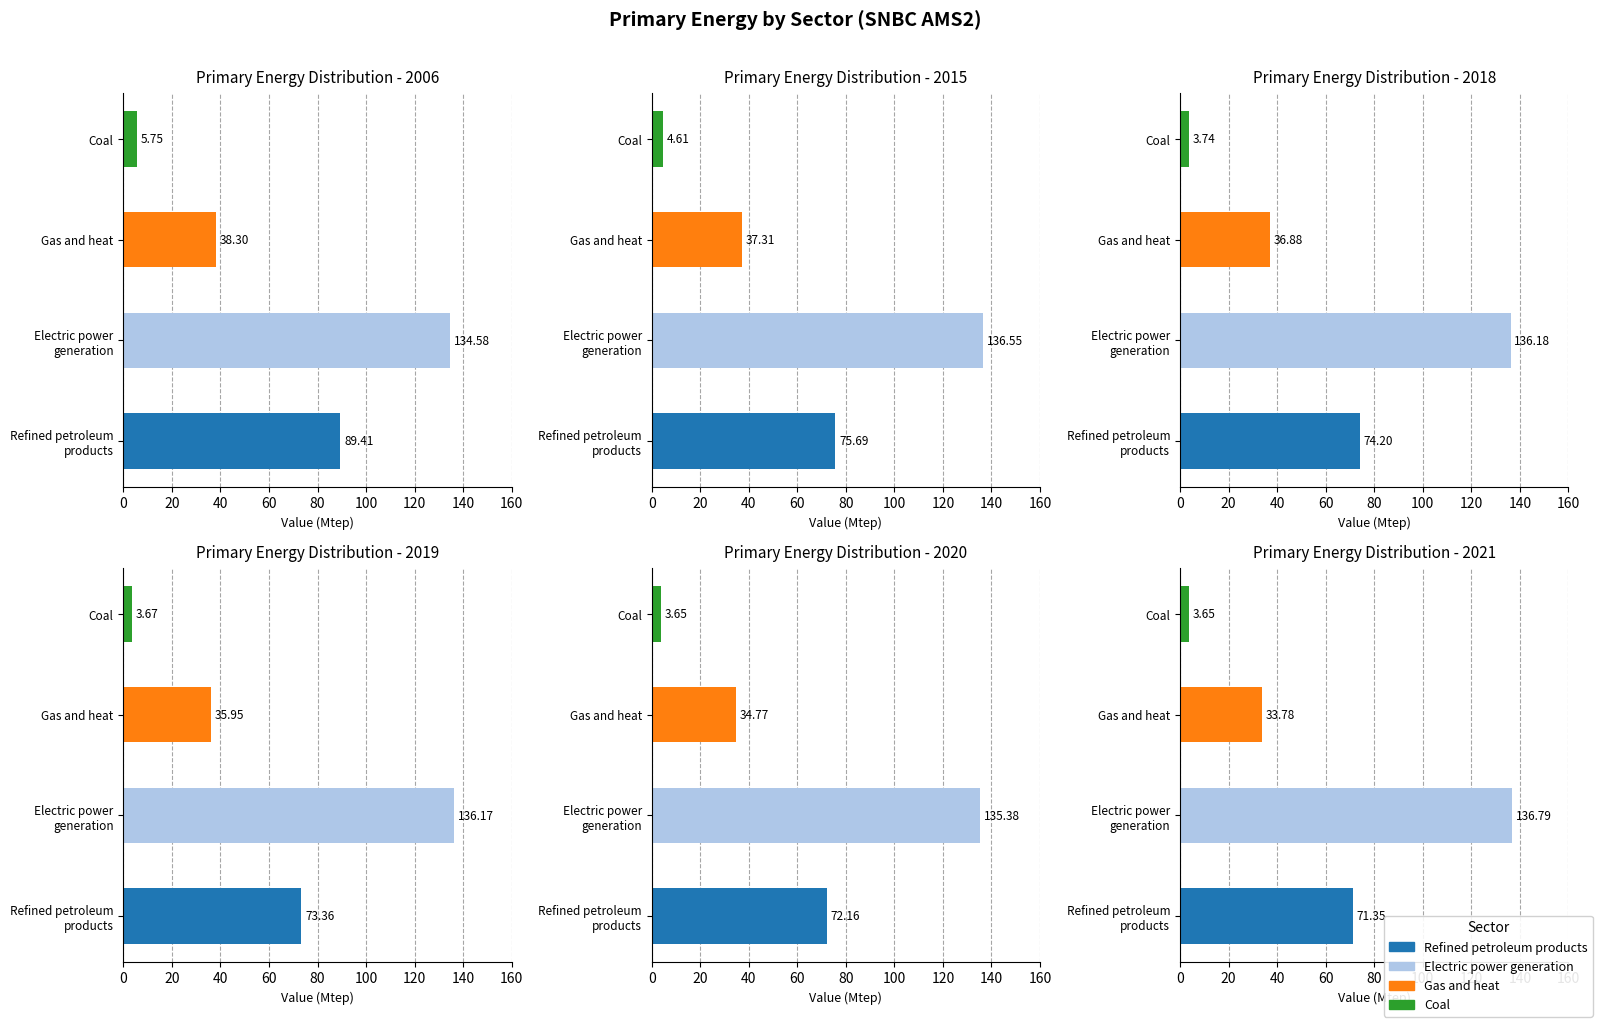

How many series are shown in this chart?

4